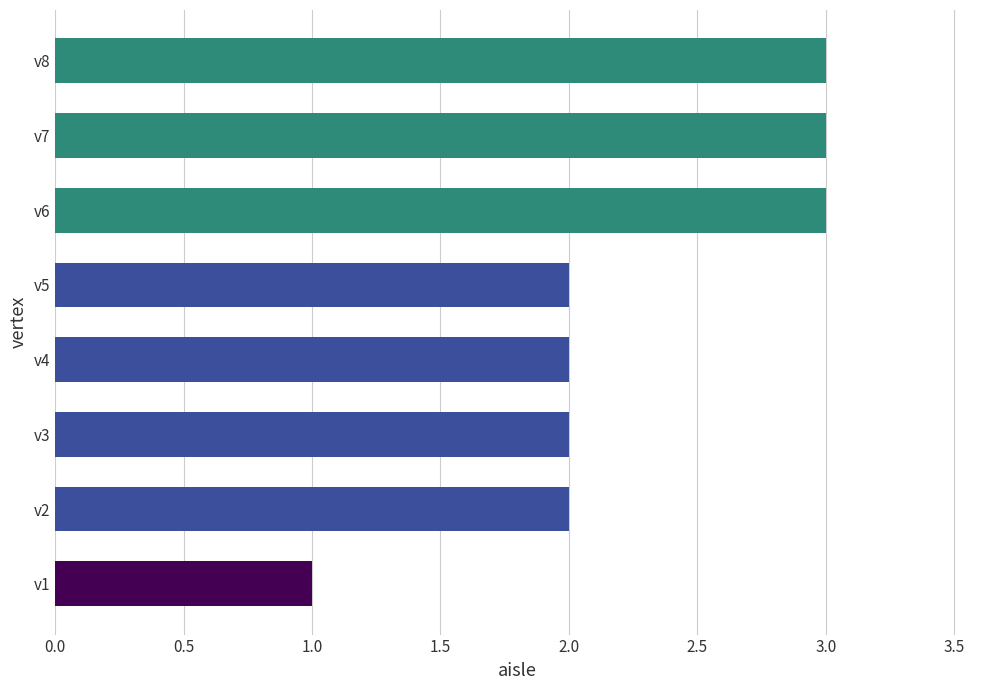

What is the sum of the values at v8 and v4?

5